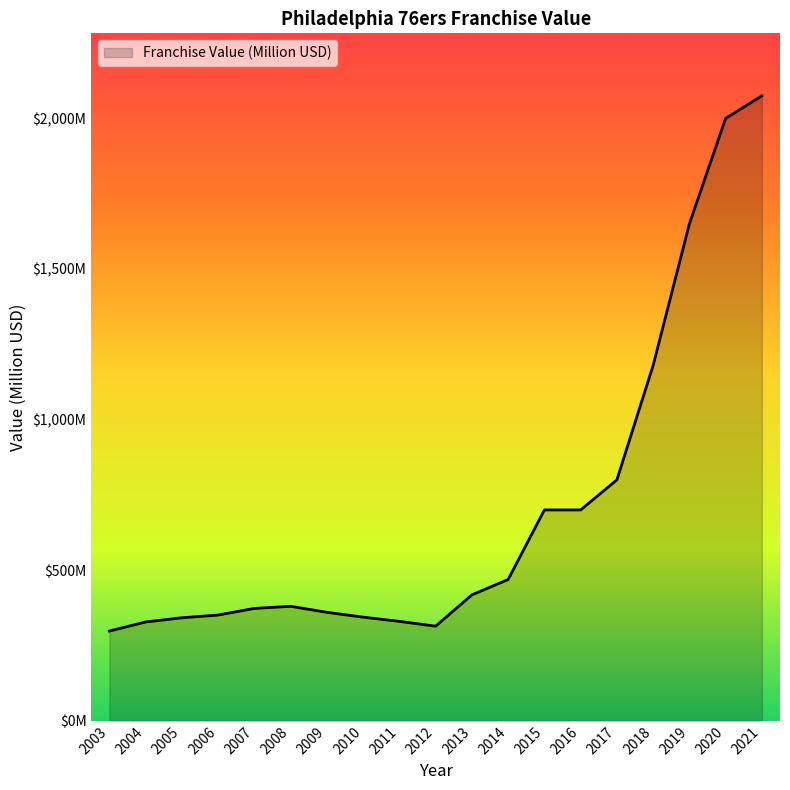

Does the chart display data point markers on the line(s)?

No